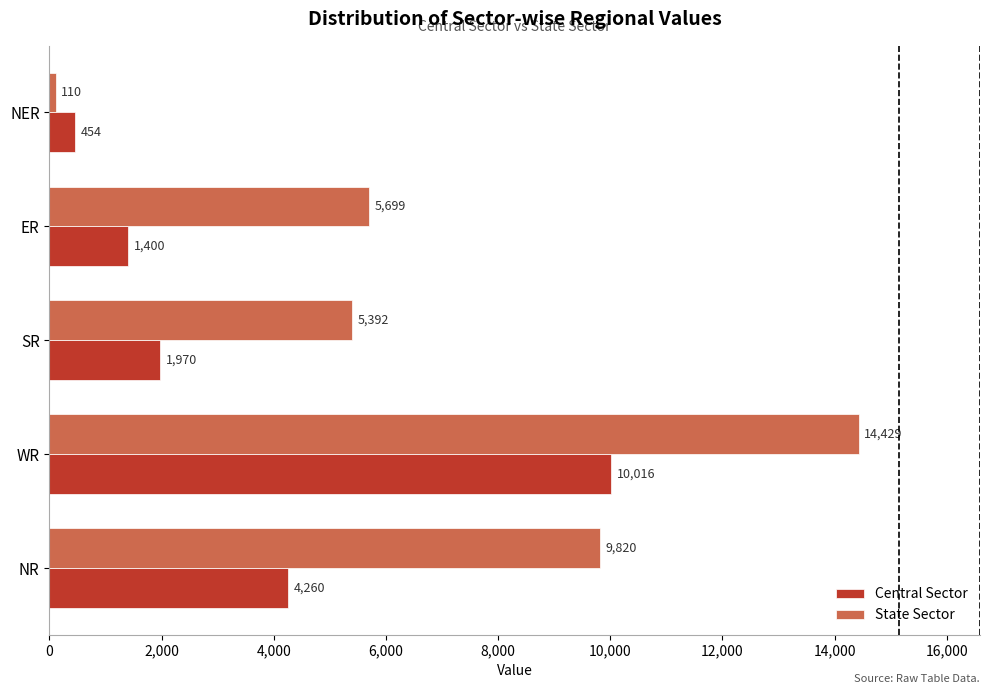

Which category has the highest value across all series?

WR